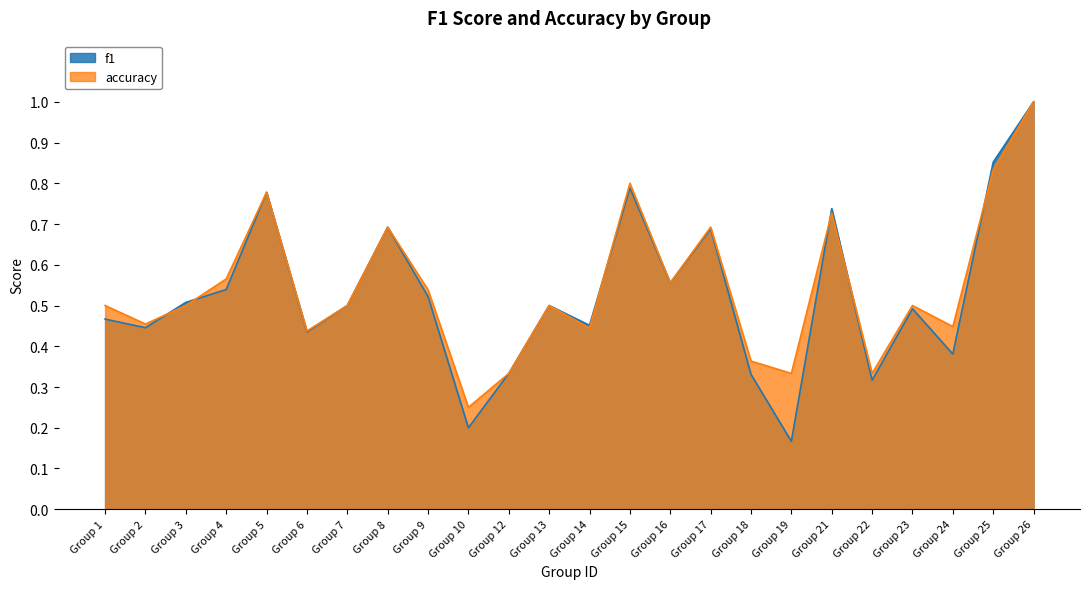

Between Group 9 and Group 12, which series saw the biggest shift?

accuracy